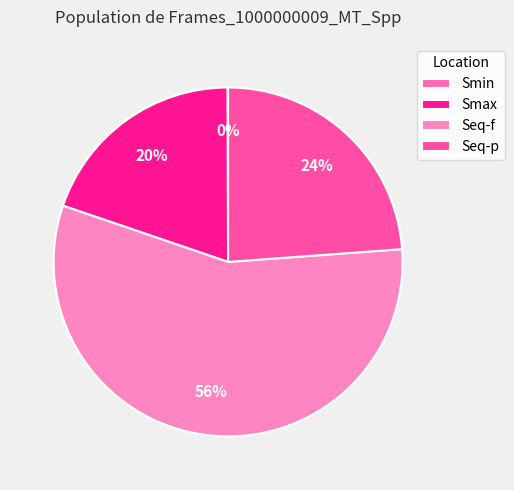

Is there any slice that represents more than half of the pie?

Yes